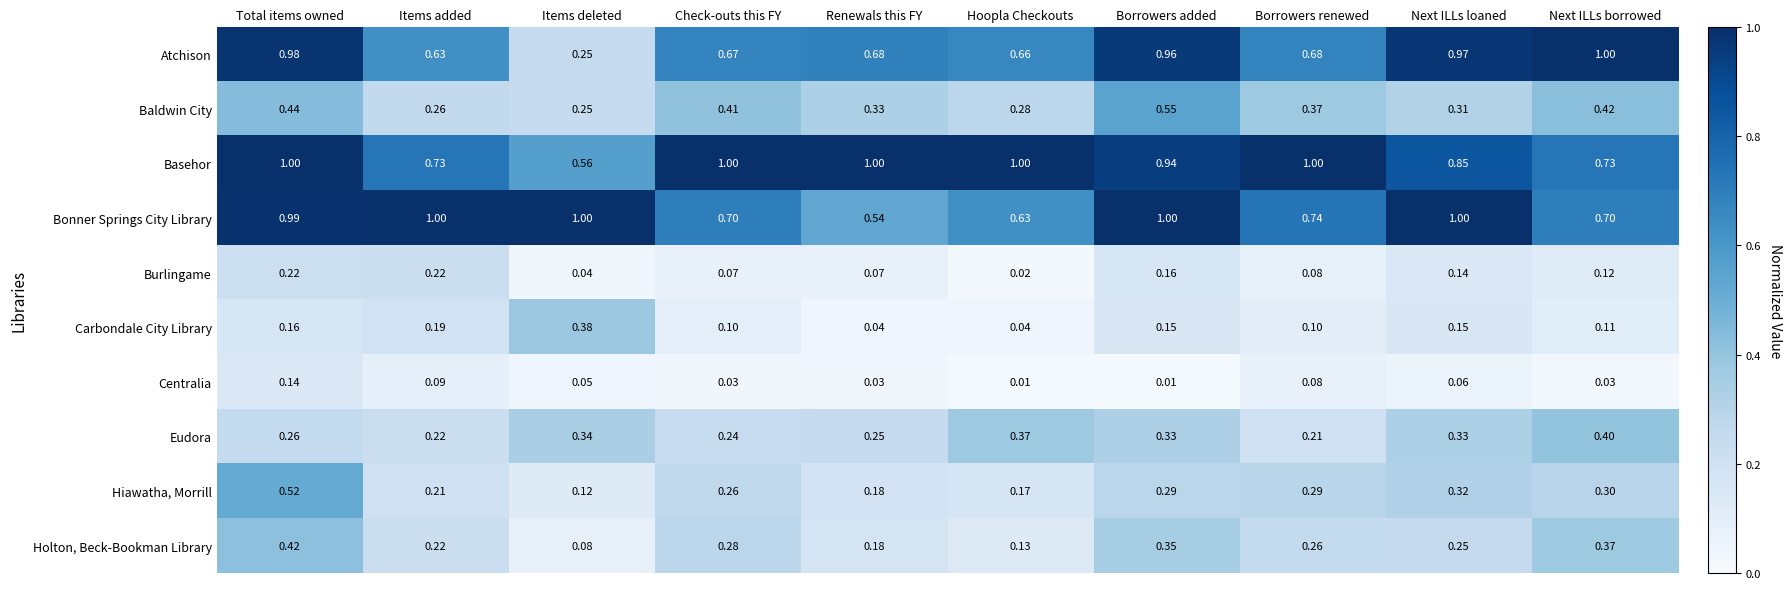

Which series has the largest range (max minus min)?

Atchison